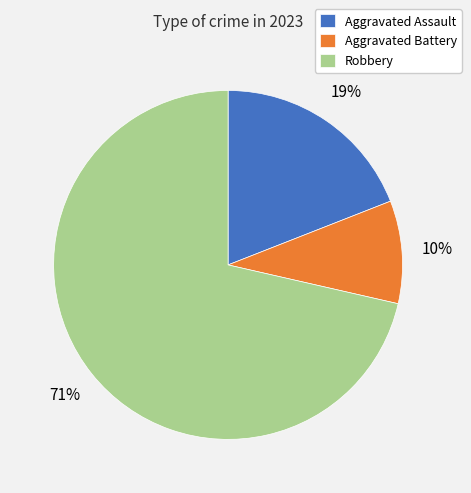

What percentage is the Aggravated Battery slice, to the nearest percent?

10%